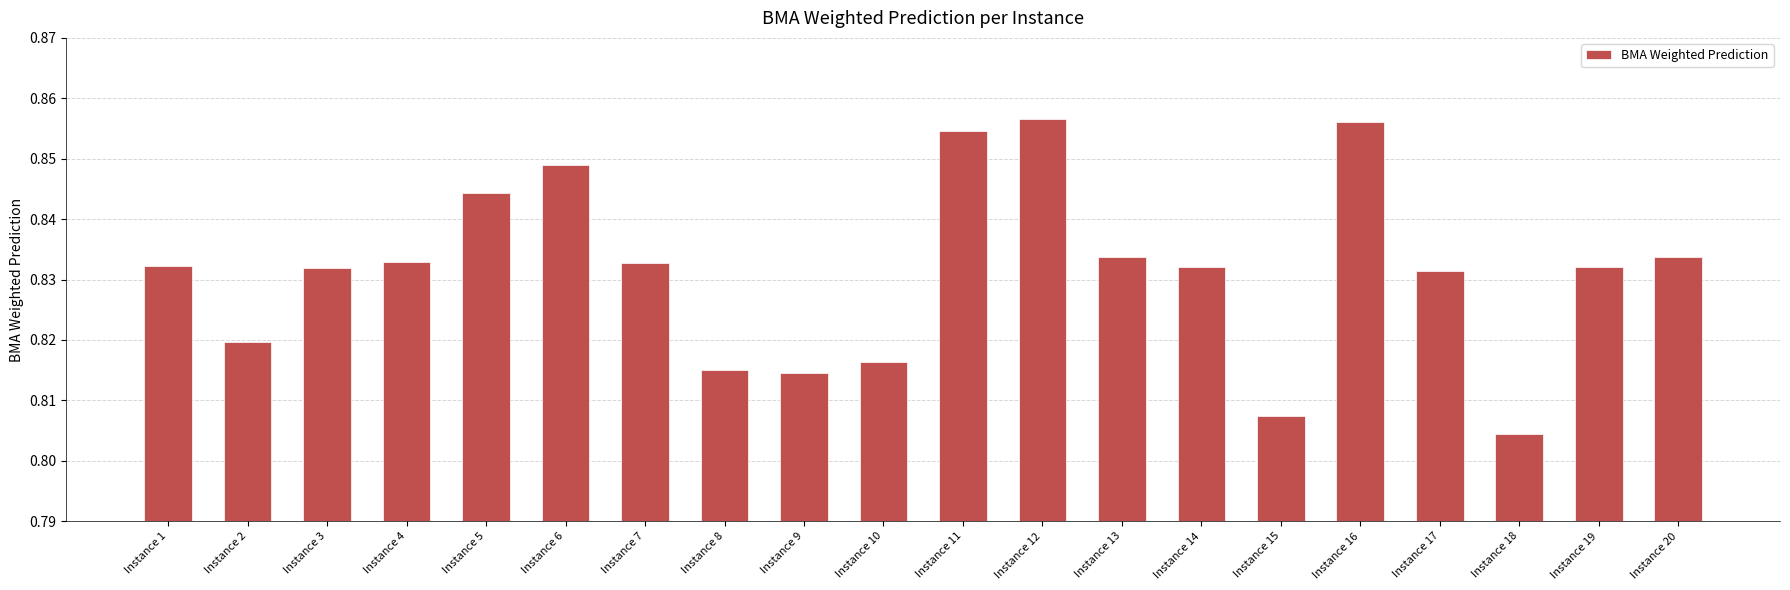

What is the difference between the second highest and minimum values?

0.1